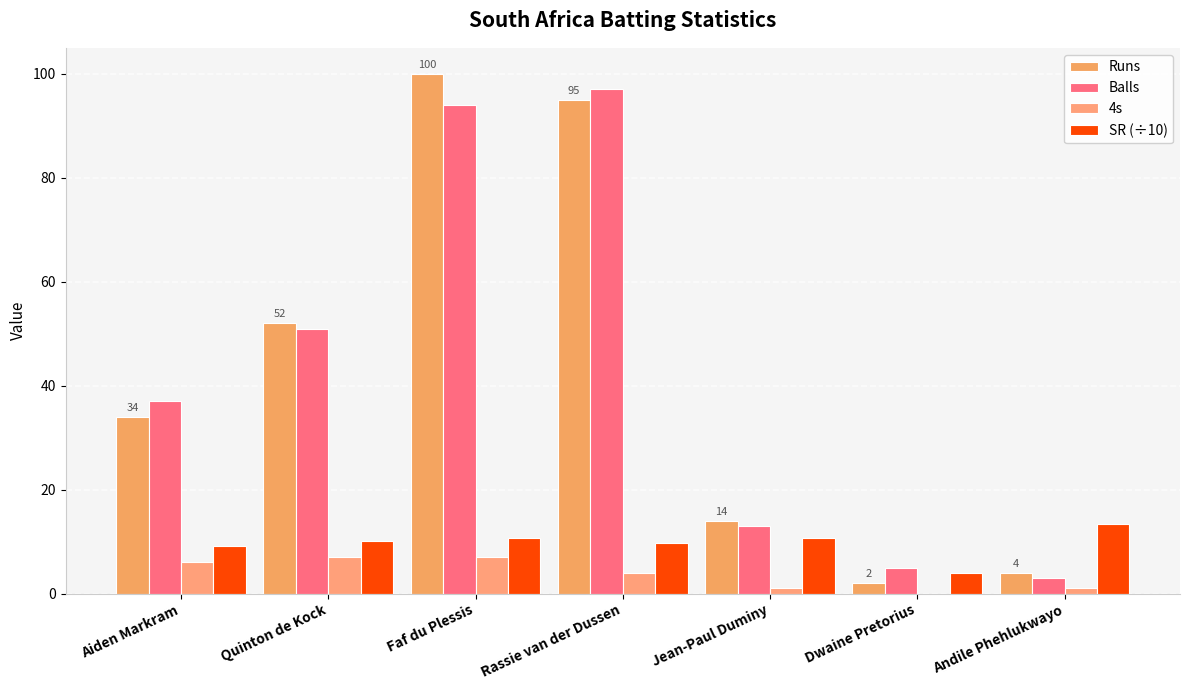

What is the difference between the SR (÷10) values at Jean-Paul Duminy and Dwaine Pretorius?

6.8